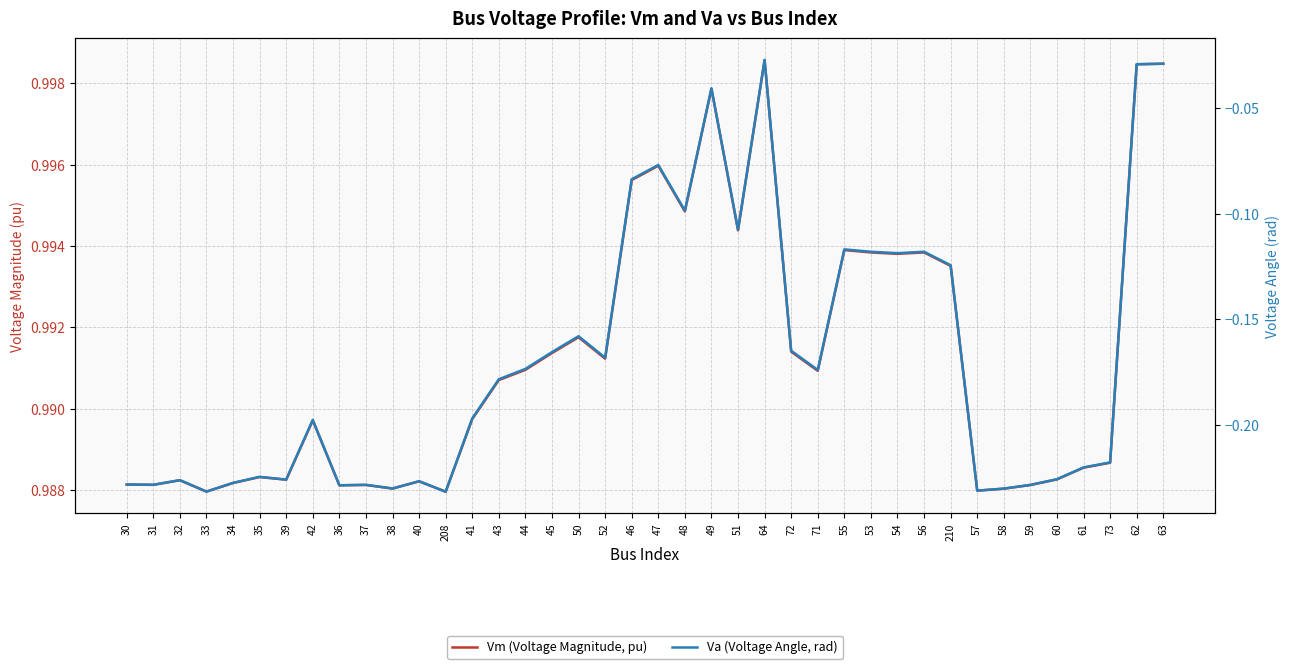

What is the difference between the Va (Voltage Angle, rad) values at 51 and 42?

0.1